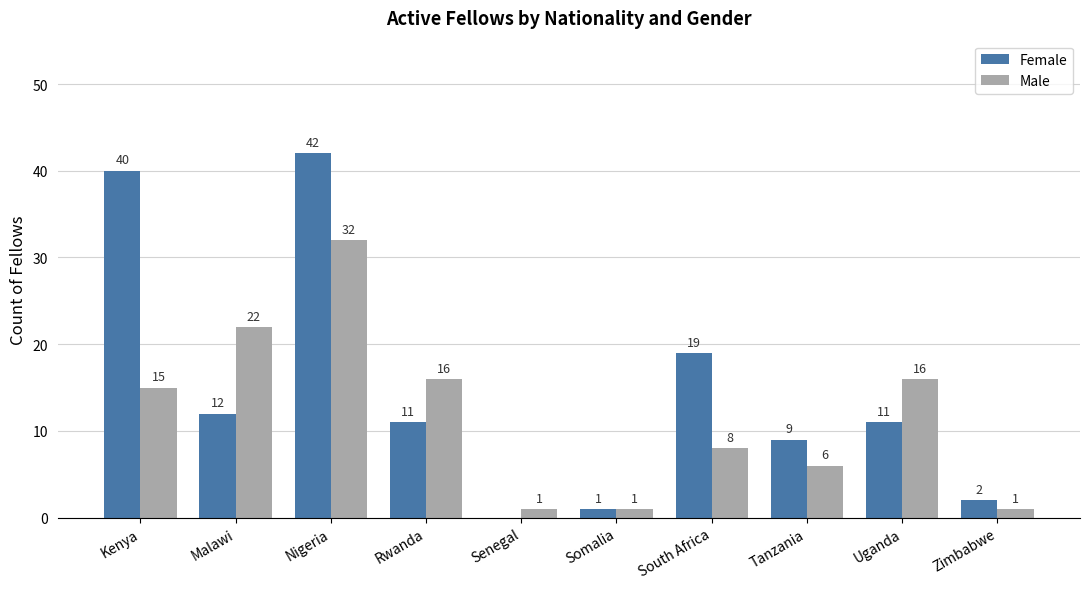

Which series has the largest total across all categories?

Female